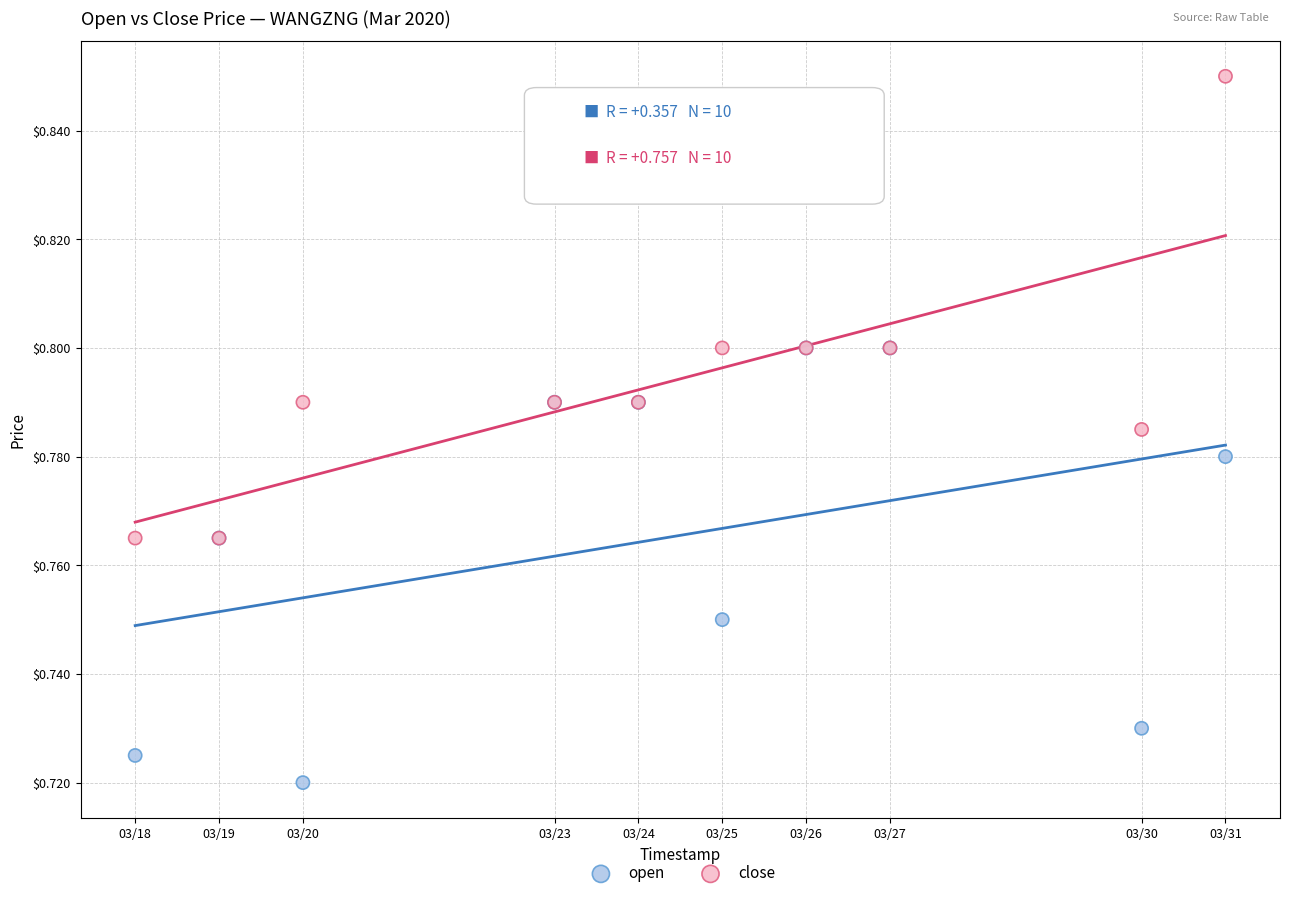

Which series reaches the minimum Y coordinate?

open